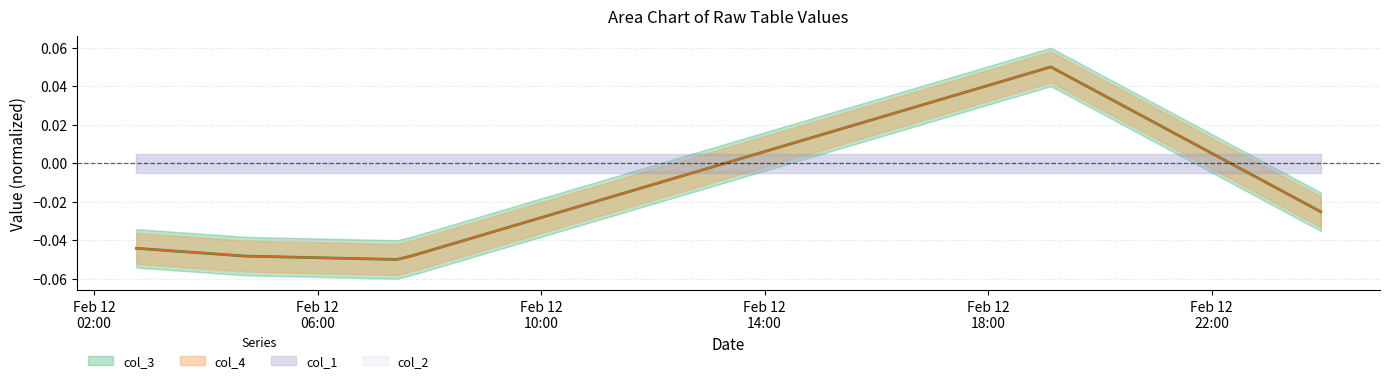

At how many categories does at least one series exceed 0?

1